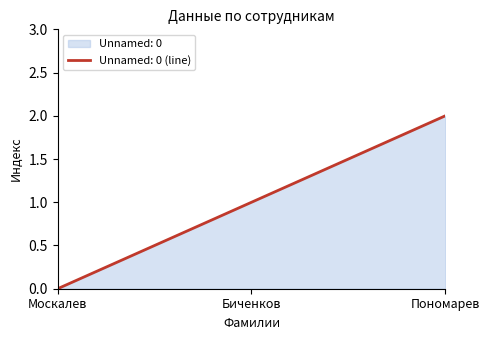

Reading left to right, transcribe all the data shown in this chart.

0	1	2